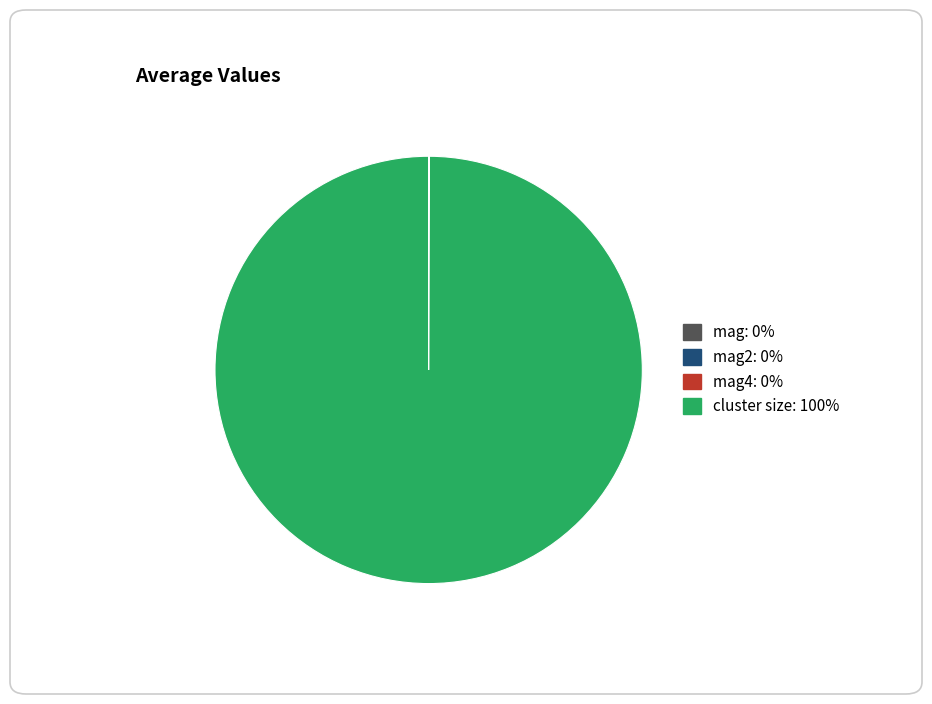

Is there any slice that represents more than half of the pie?

Yes